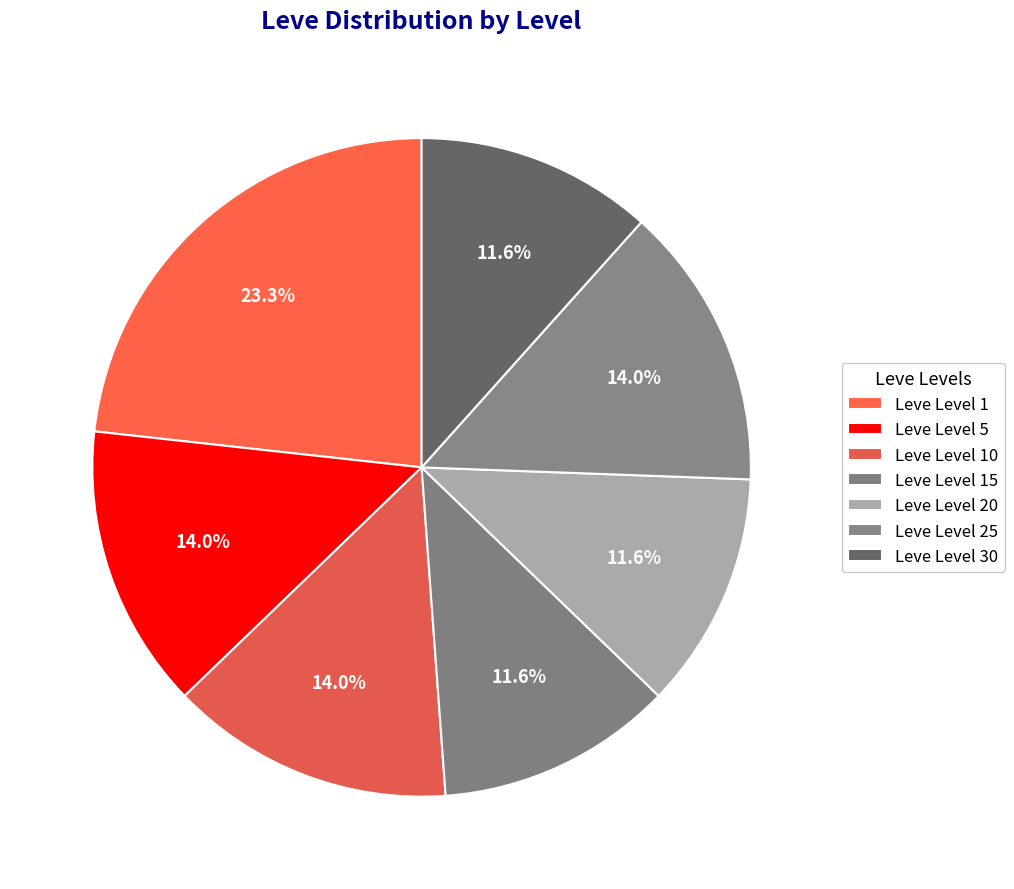

What is the largest slice in the pie chart?

Leve Level 1